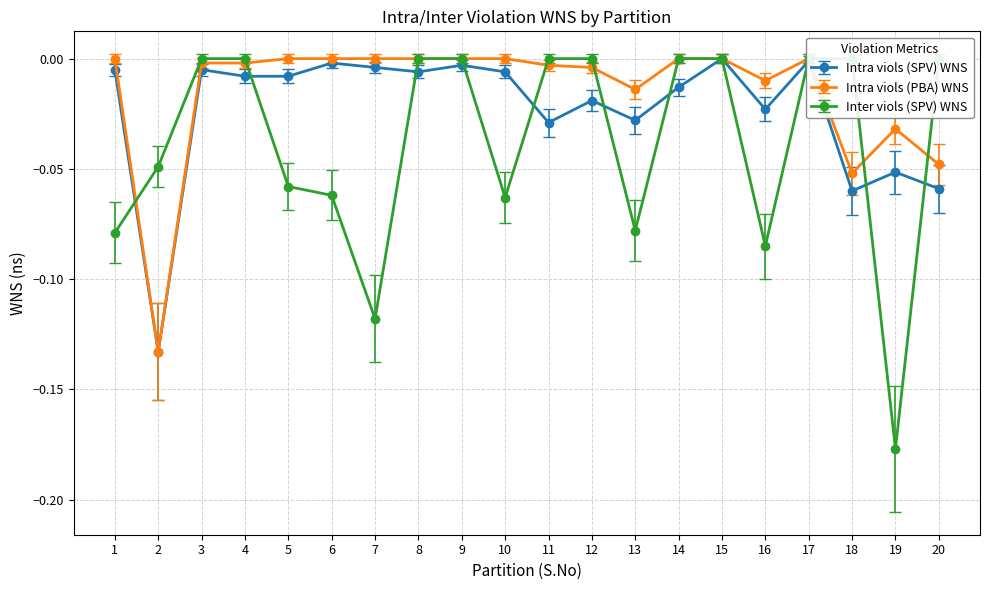

Which series changed the most between 17 and 20?

Intra viols (SPV) WNS